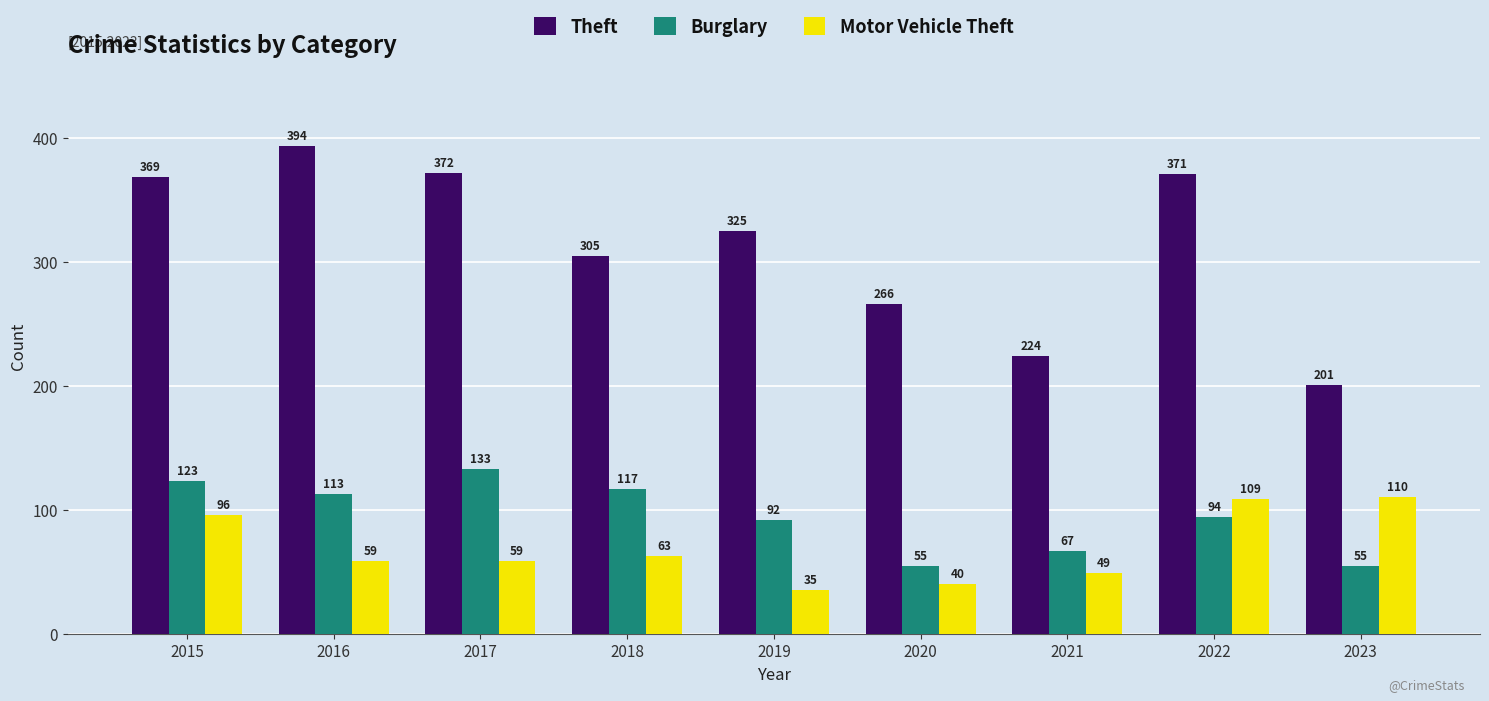

Rank the series at 2019 from highest to lowest value.

Theft, Burglary, Motor Vehicle Theft